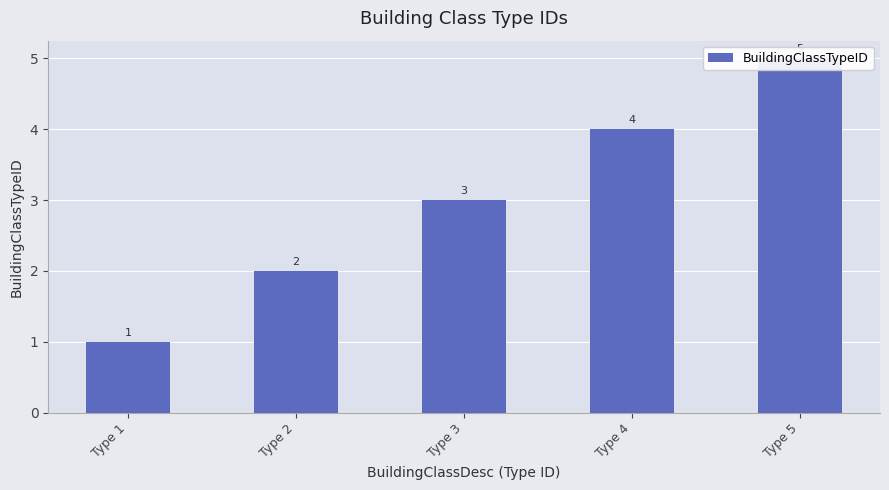

Reading left to right, transcribe all the data shown in this chart.

Type 1=1	Type 2=2	Type 3=3	Type 4=4	Type 5=5